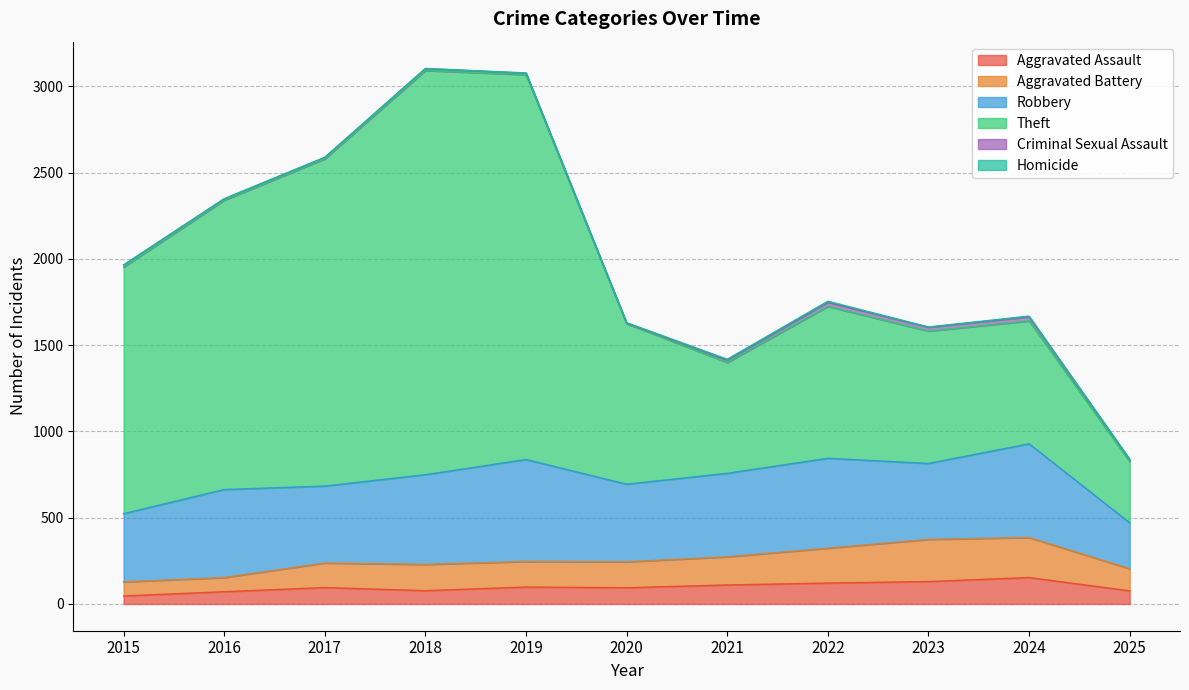

What is the approximate value of Aggravated Assault at 2023?

130